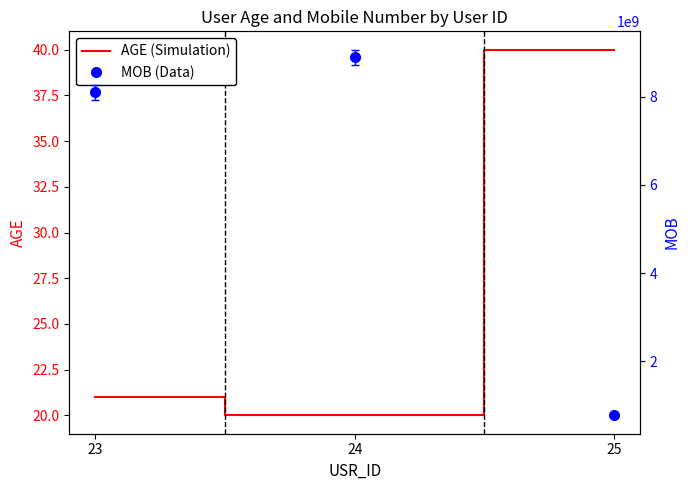

Where is MOB nearest to the value 4839232625?

23